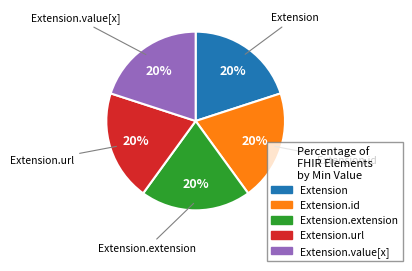

Is it true that Extension.id is 1% of the pie?

False